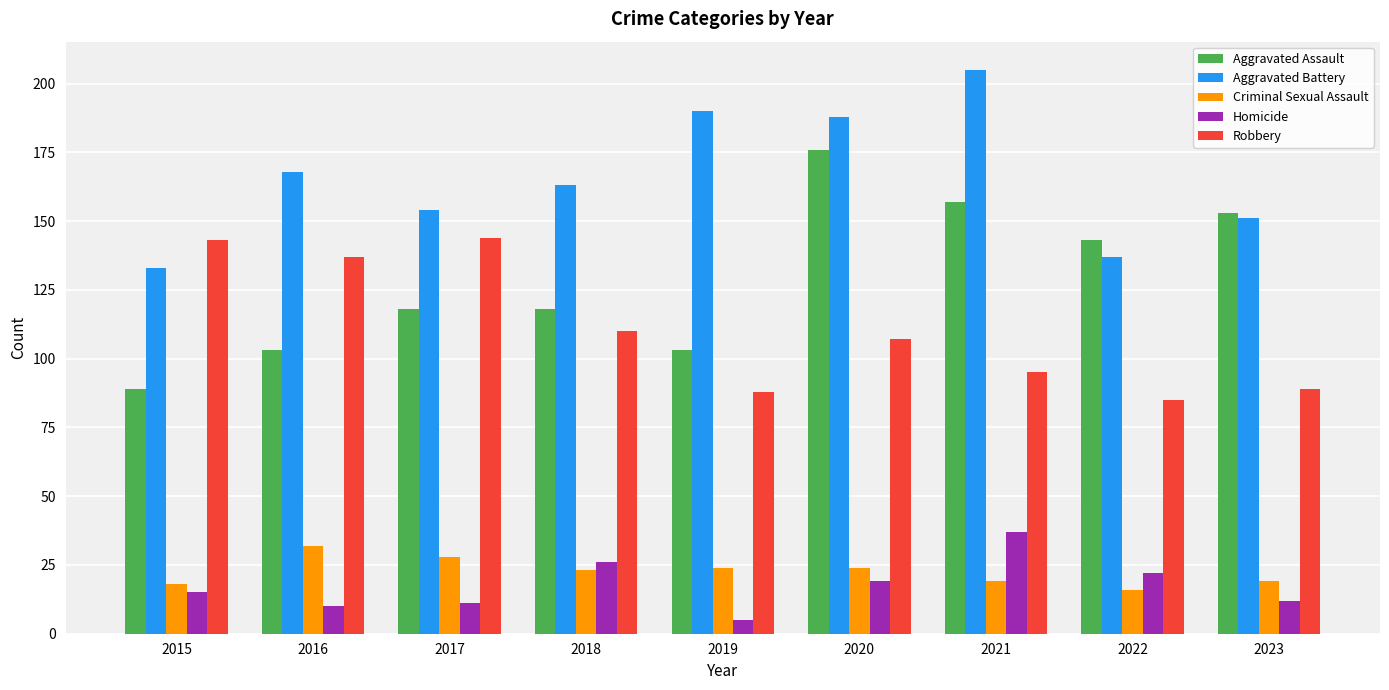

Where is Robbery nearest to the value 114?

2018